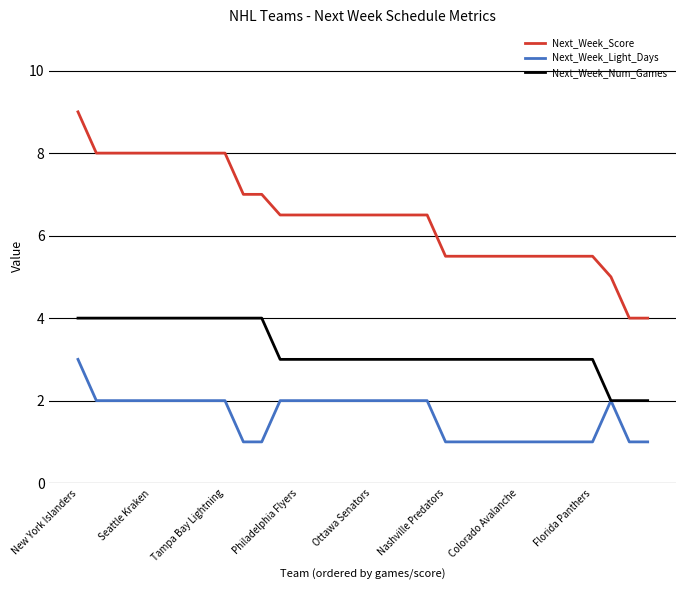

Is this an area chart (filled region under the line)?

No